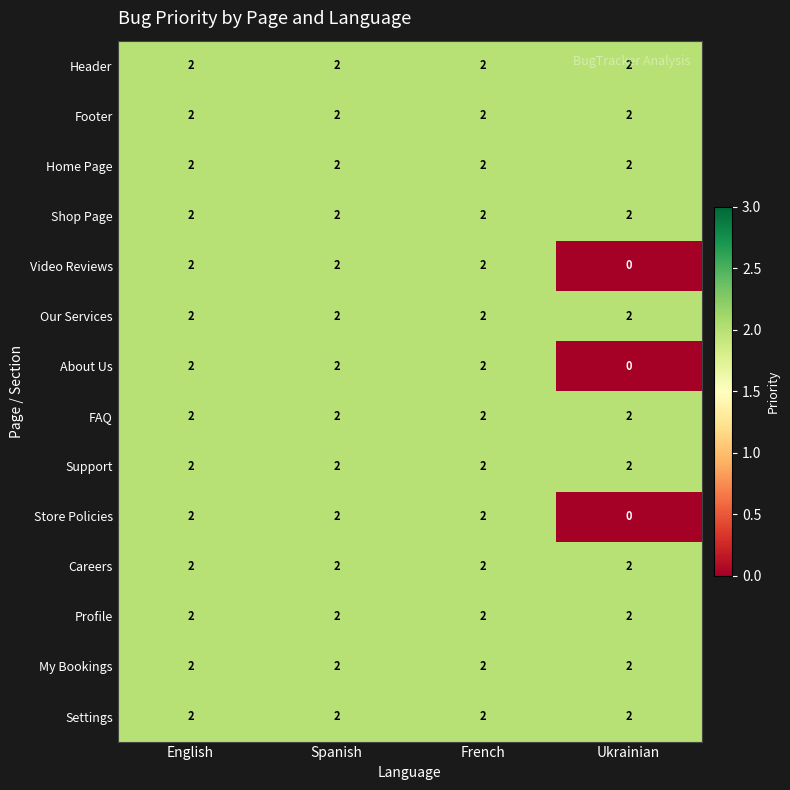

At how many categories does at least one series exceed 0?

4